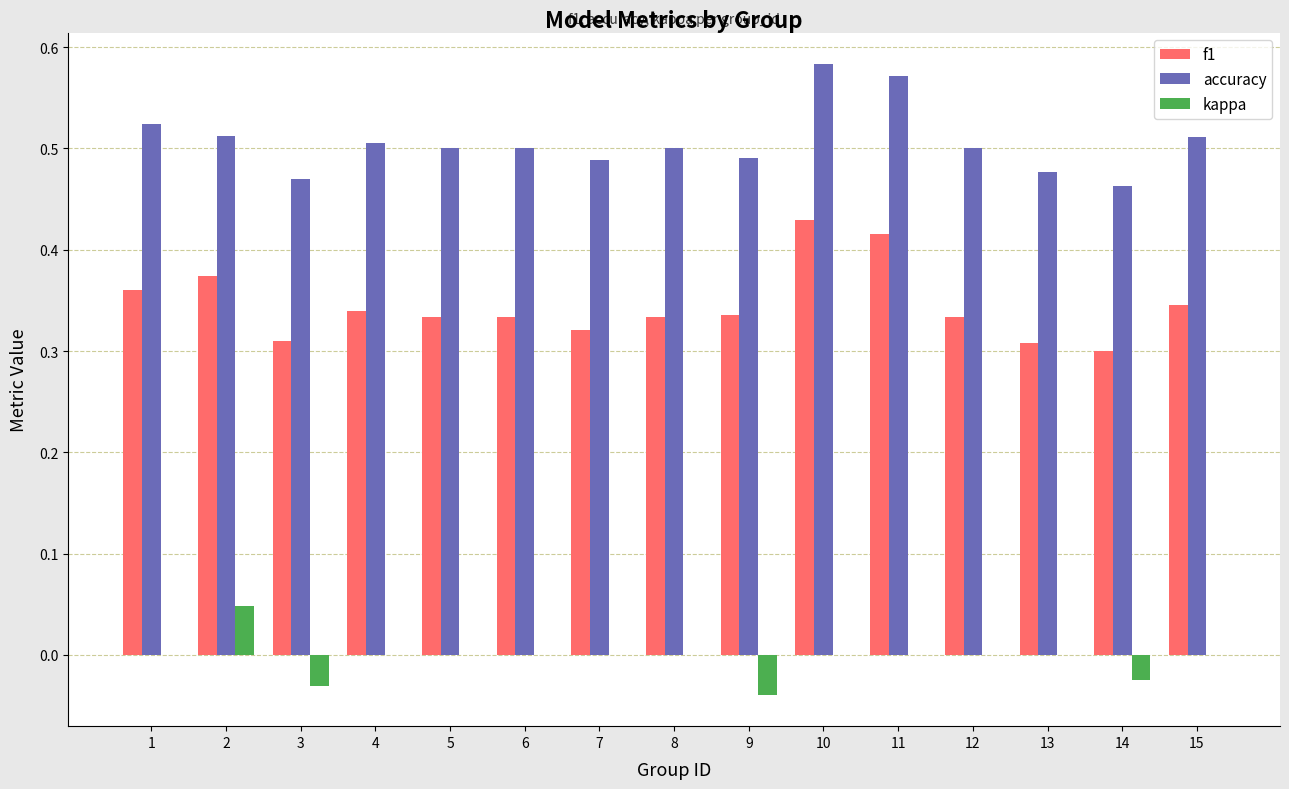

How many data points does each series have?

15